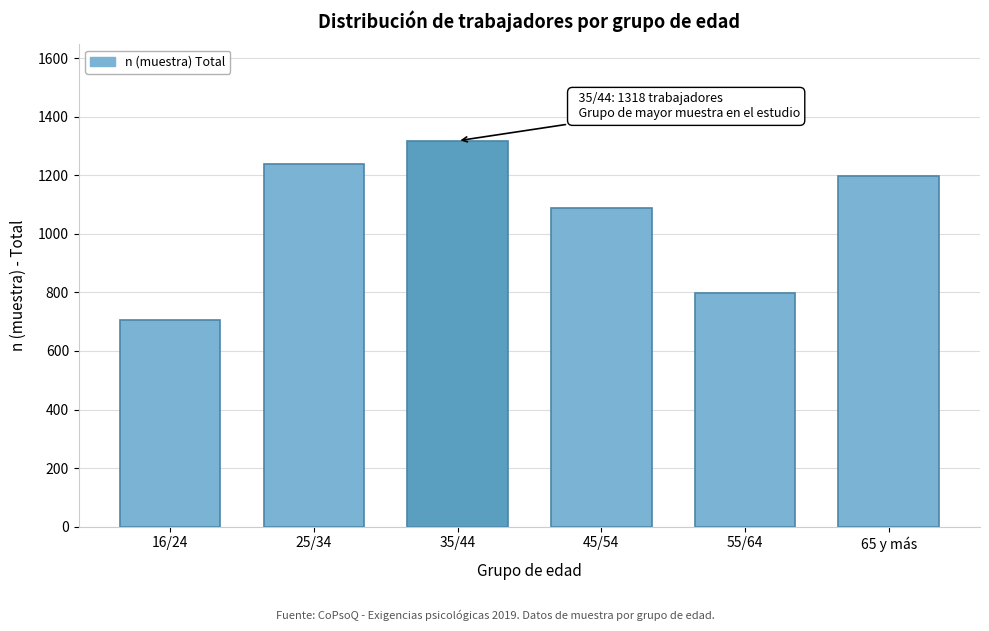

Reading right to left, extract all data points from this chart.

65 y más=1198	55/64=799	45/54=1087	35/44=1318	25/34=1238	16/24=706